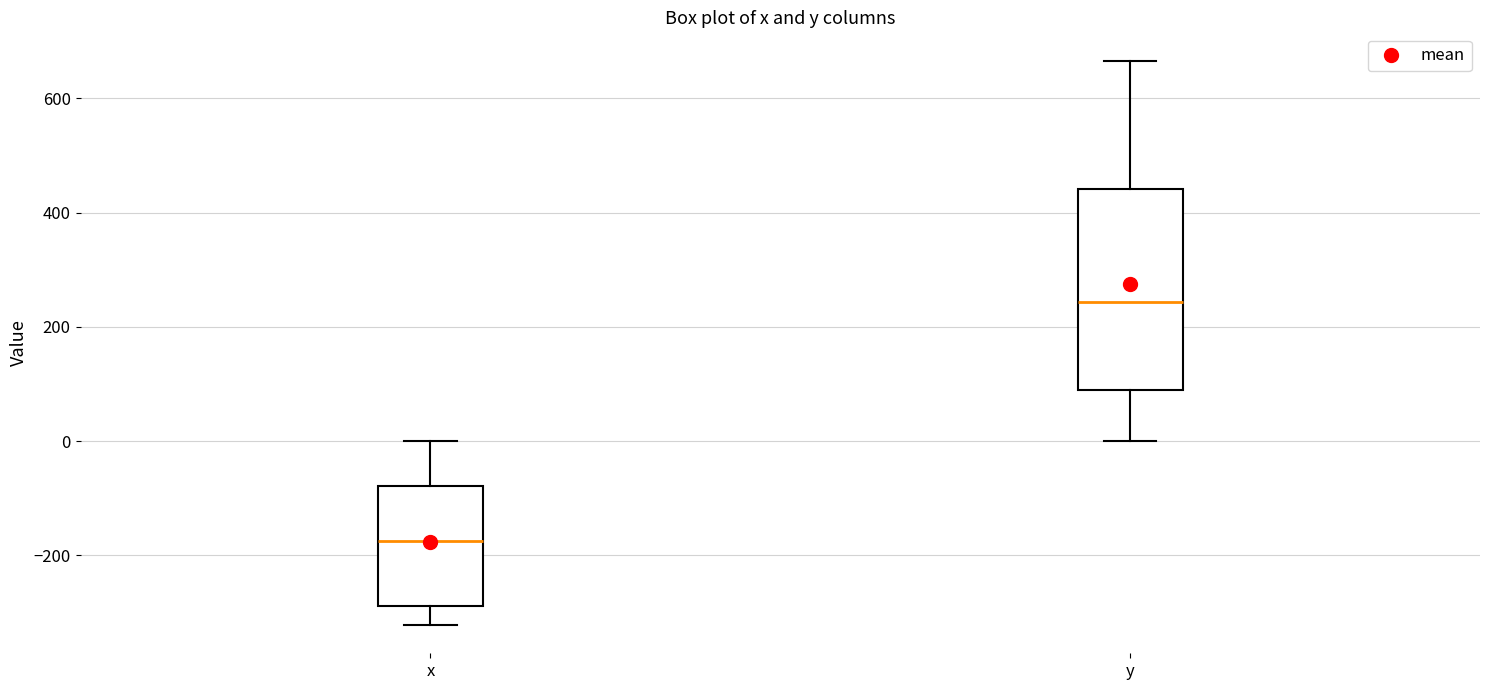

Where is the upper edge of the box for y on the y-axis? The values are not printed on the chart, so give them approximately, as read against the axis.

440